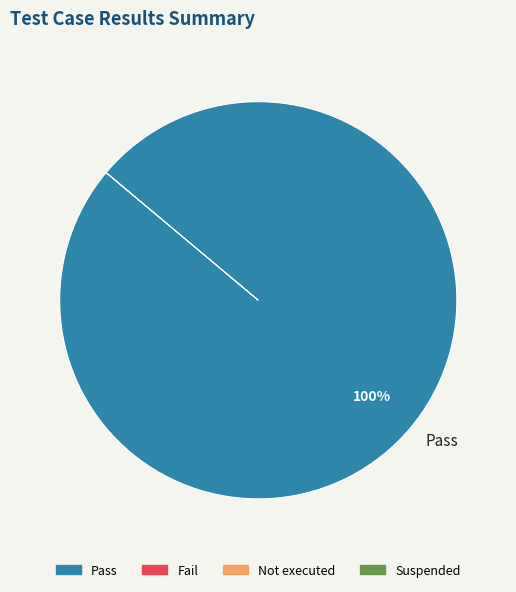

The Pass slice represents 100% of the pie. True or false?

True